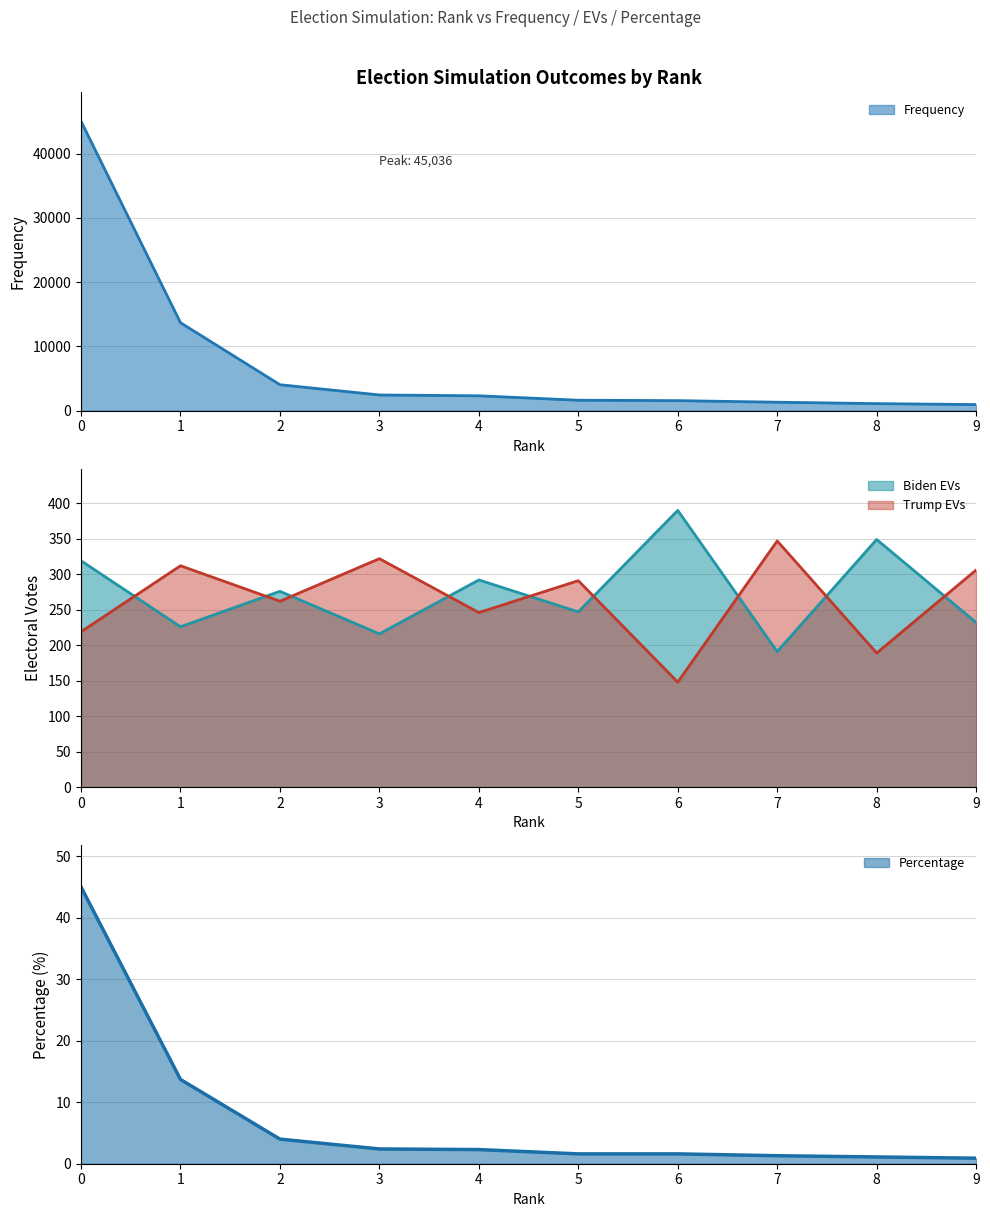

Reading right to left, extract all data points from this chart.

Frequency: 9=940.0	8=1088.0	7=1307.0	6=1553.0	5=1617.0	4=2305.0	3=2435.0	2=4030.0	1=13680.0	0=45036.0
Biden EVs: 9=232.0	8=349.0	7=191.0	6=390.0	5=247.0	4=292.0	3=216.0	2=276.0	1=226.0	0=319.0
Trump EVs: 9=306.0	8=189.0	7=347.0	6=148.0	5=291.0	4=246.0	3=322.0	2=262.0	1=312.0	0=219.0
Percentage: 9=0.9	8=1.1	7=1.3	6=1.6	5=1.6	4=2.3	3=2.4	2=4.0	1=13.7	0=45.0